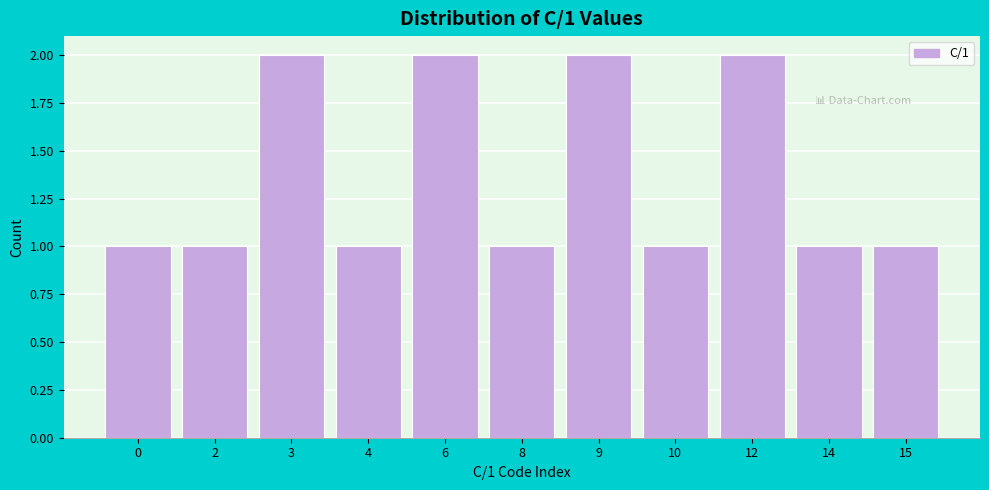

Reading left to right, extract all data points from this chart.

1	1	2	1	2	1	2	1	2	1	1